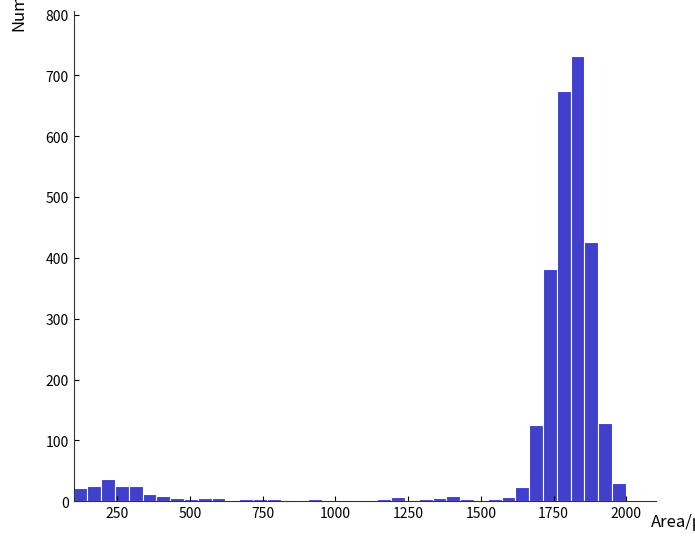

Around what value on the x-axis is the tallest bar? Give the approximate position of its centre, as read against the axis.

1850